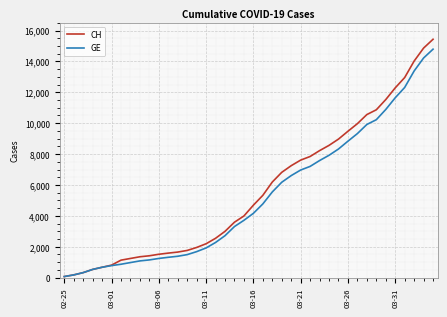

What is the smallest value displayed?

72